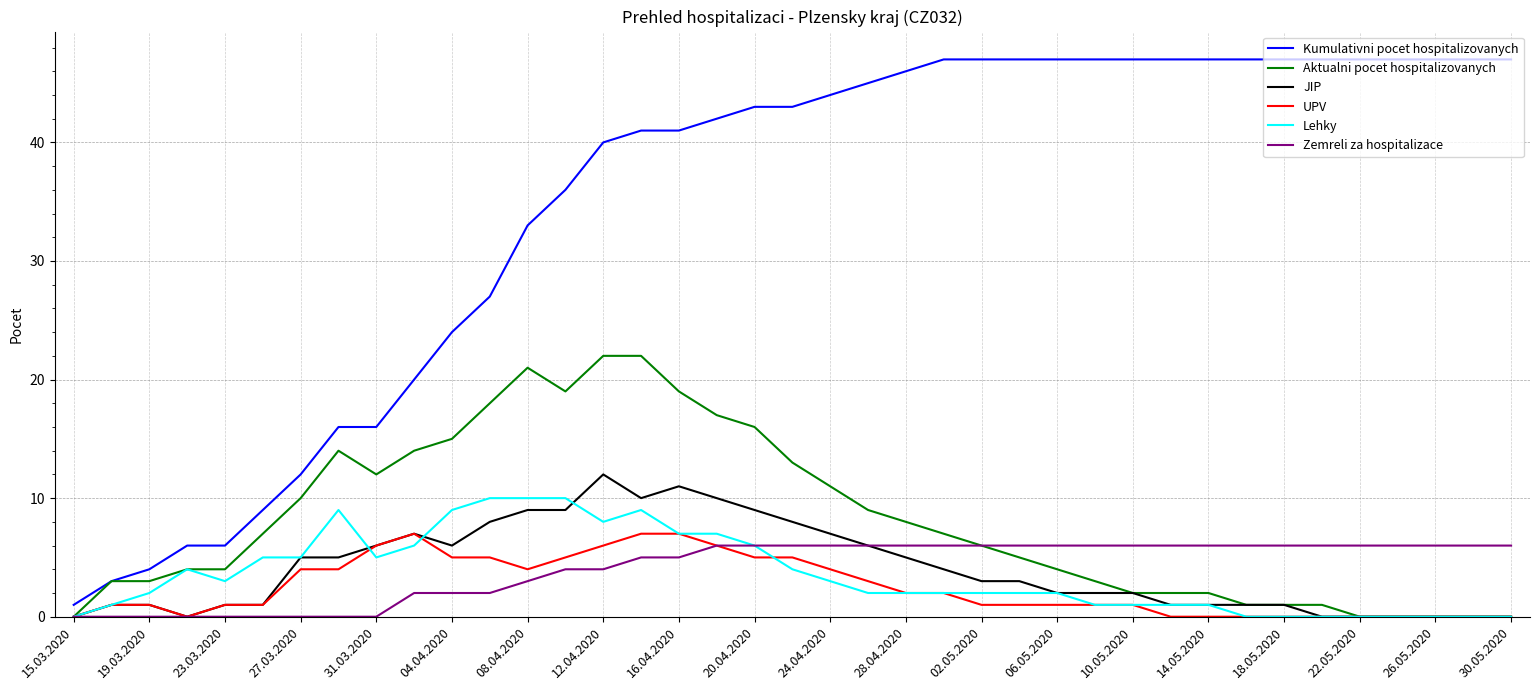

What is the maximum value for Lehky?

10